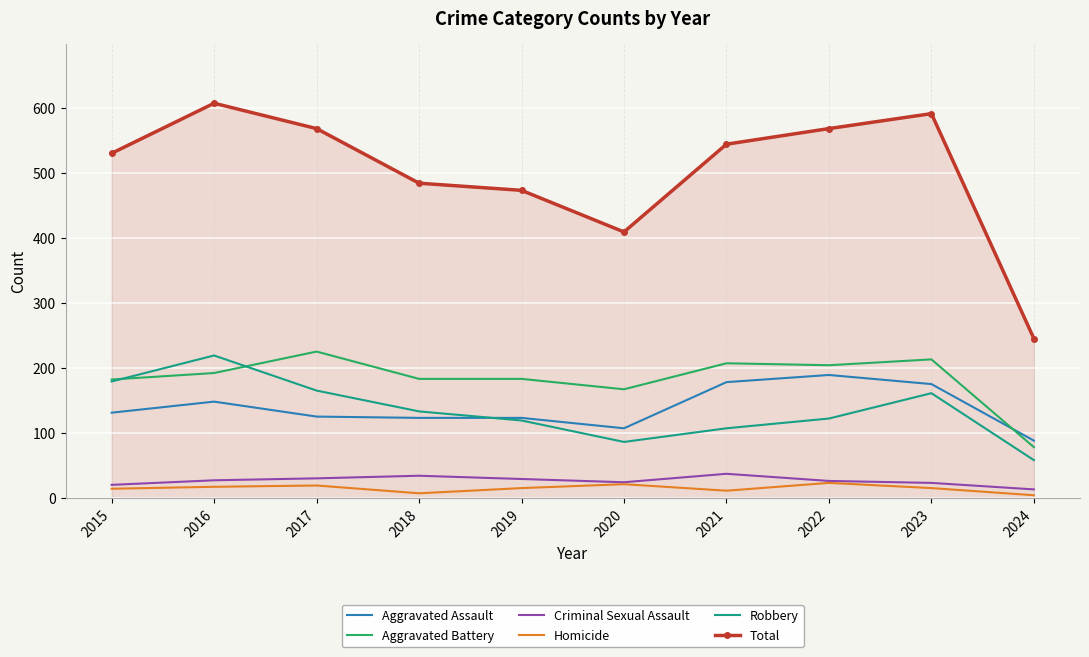

In Robbery, how many points are lower than both neighbors (excluding endpoints)?

1